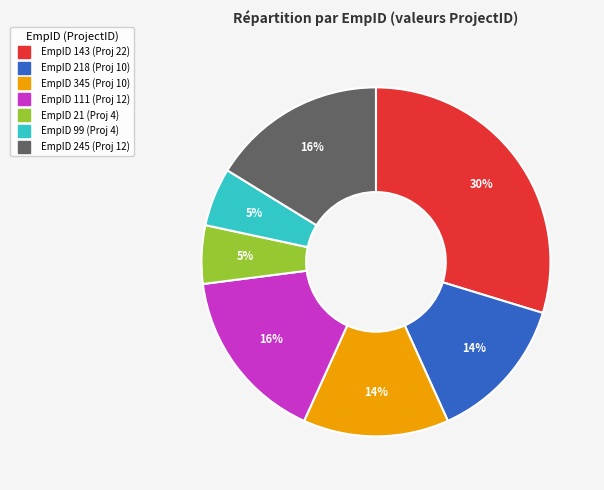

Is there a majority slice in this chart?

No